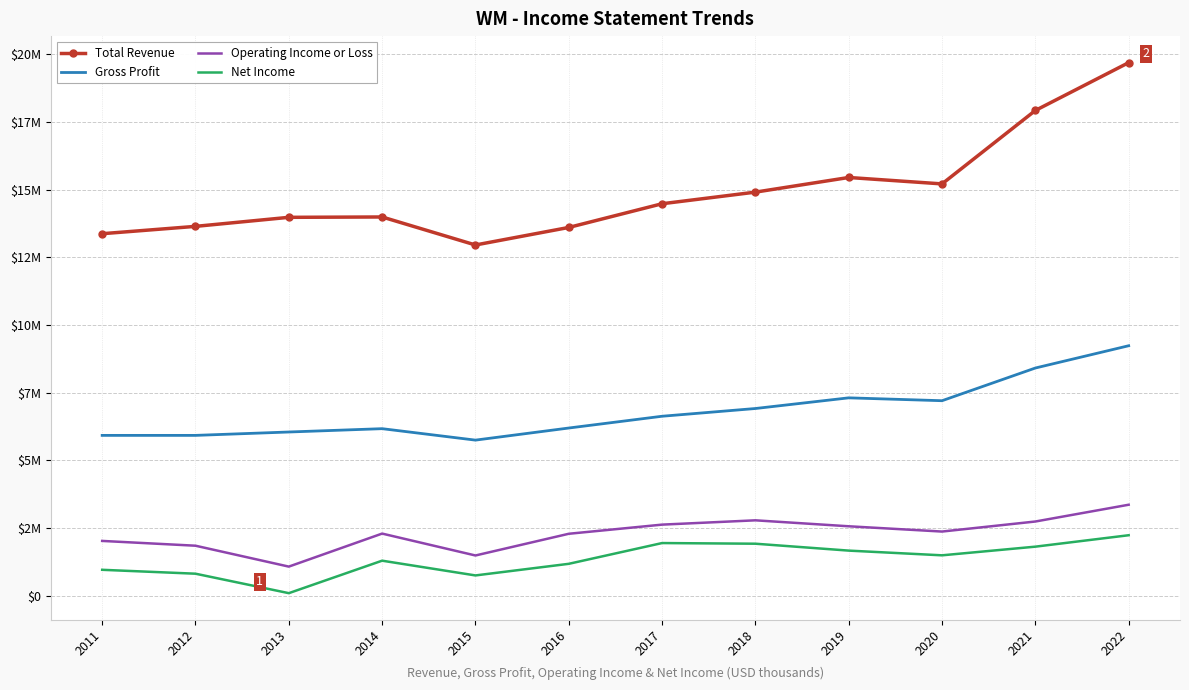

What are all the series names shown in the legend?

Total Revenue, Gross Profit, Operating Income or Loss, Net Income